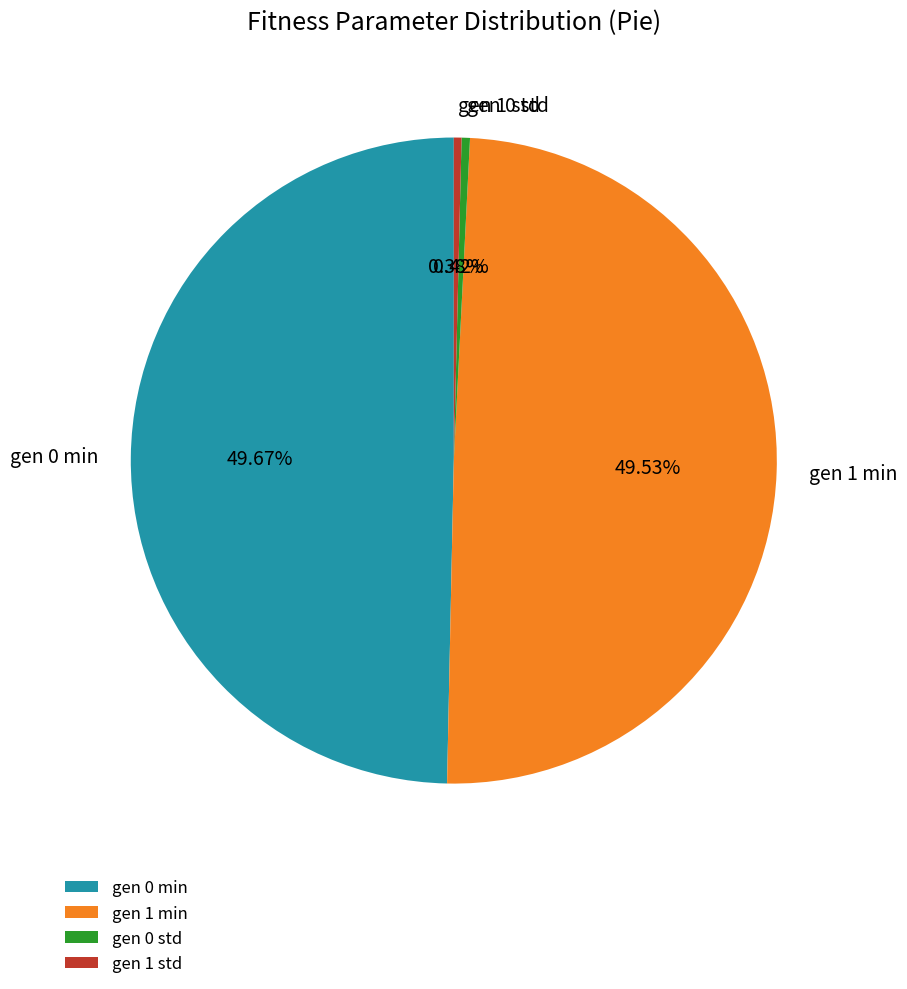

Combined, do gen 1 std and gen 0 min account for over 50%?

Yes